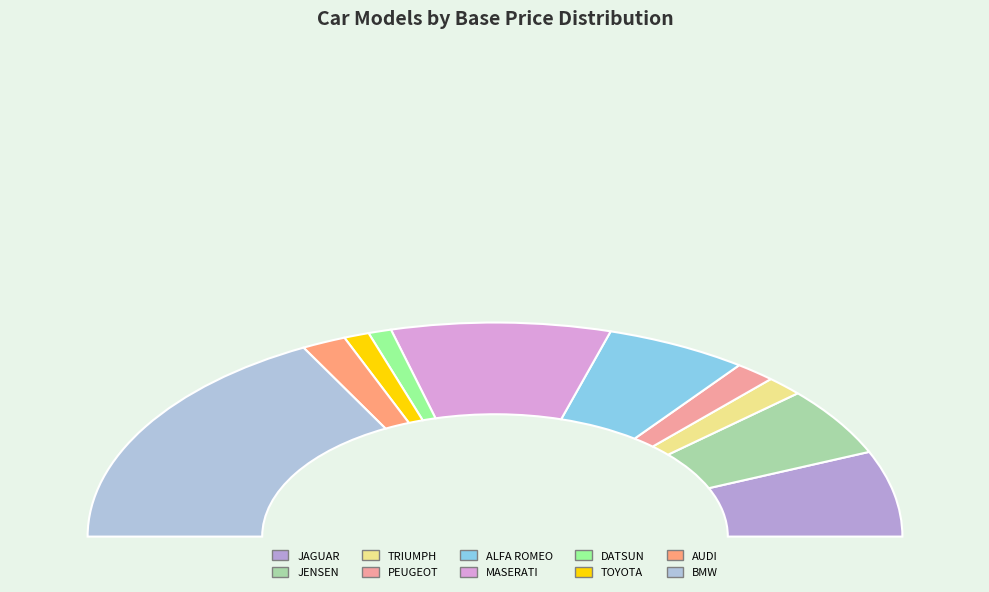

Which category has the biggest portion of the pie?

BMW